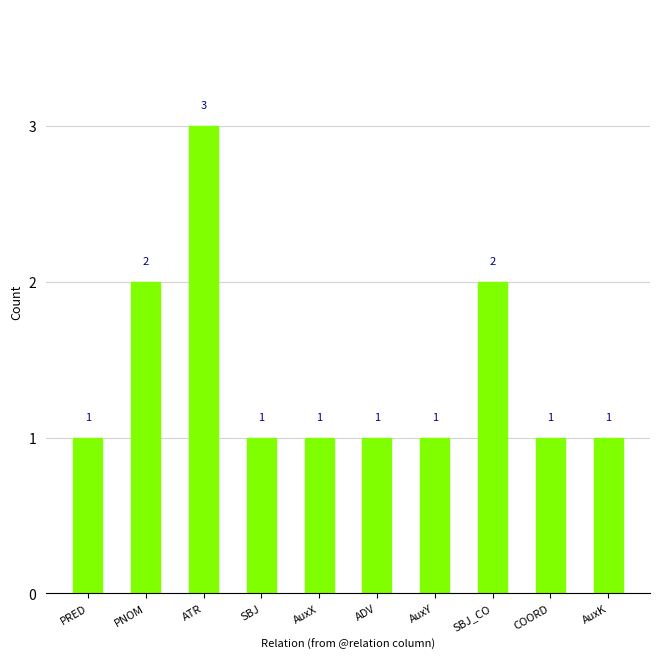

Count the number of values greater than 1.

3